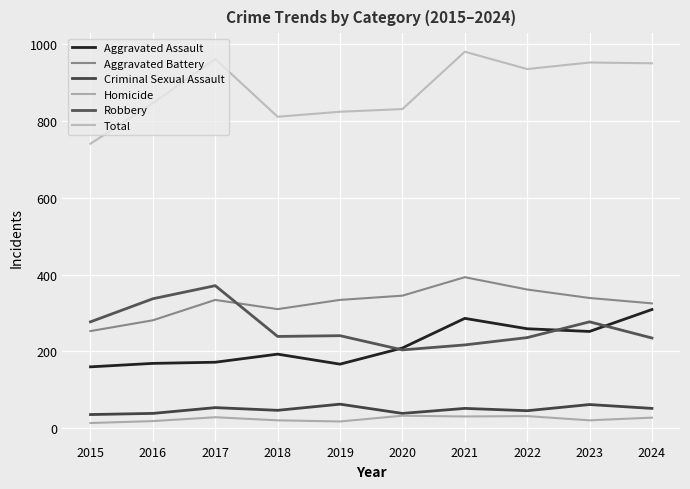

Reading left to right, list all the values displayed in this chart.

Aggravated Assault: 160	169	172	193	167	209	286	259	252	309
Aggravated Battery: 253	281	334	310	334	345	393	361	339	325
Criminal Sexual Assault: 36	39	54	47	63	39	52	46	62	52
Homicide: 14	19	29	21	18	33	31	32	21	28
Robbery: 277	337	371	239	241	204	217	236	277	235
Total: 740	845	960	810	823	830	979	934	951	949